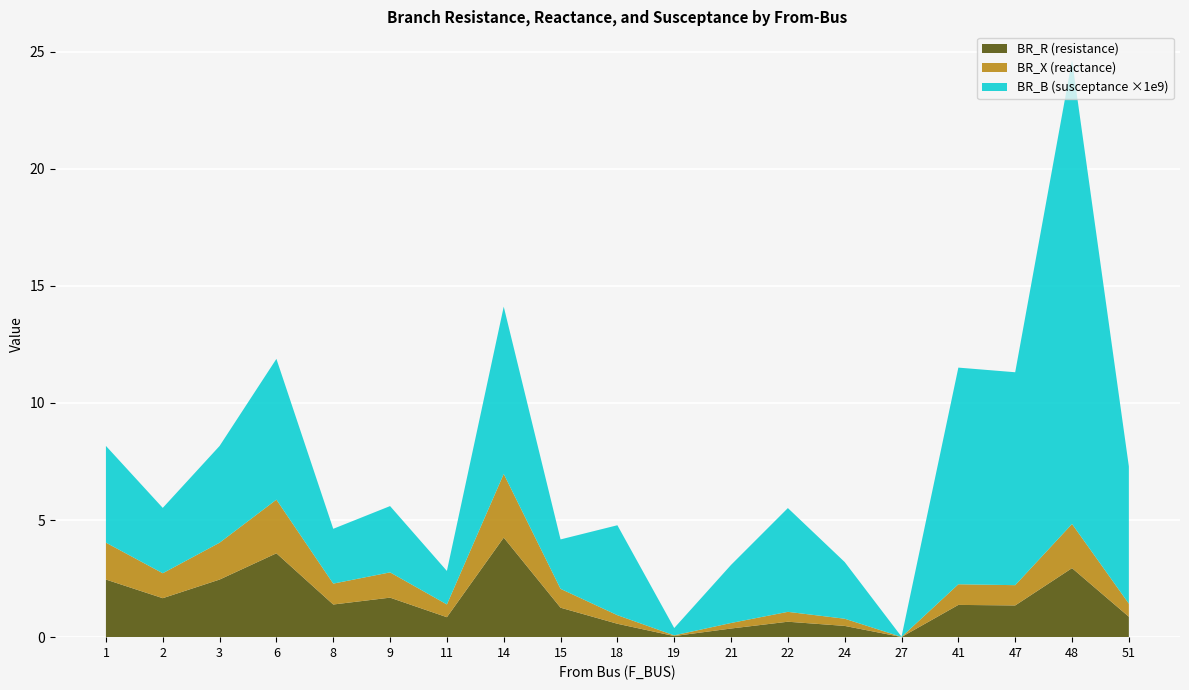

True or false: BR_R (resistance) has a value of 0.9 at 11.

True